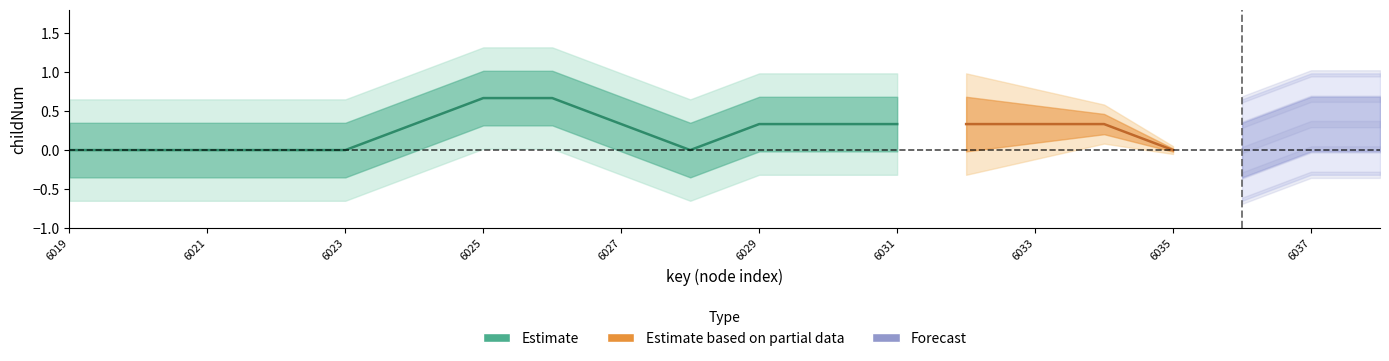

True or false: Estimate and Estimate based on partial data cross at least once.

False